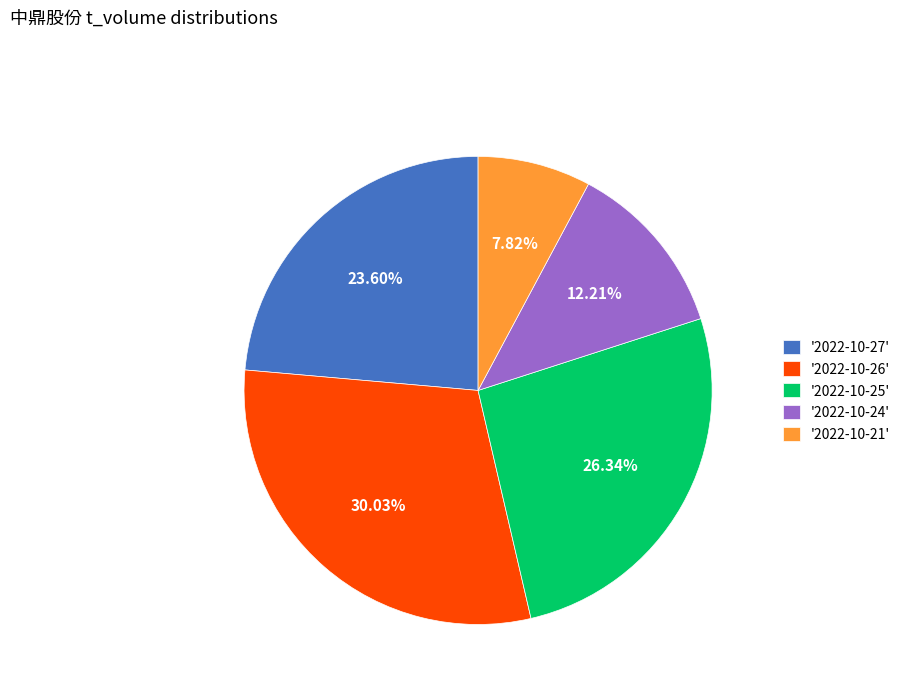

Combined, do '2022-10-26' and '2022-10-25' account for over 50%?

Yes